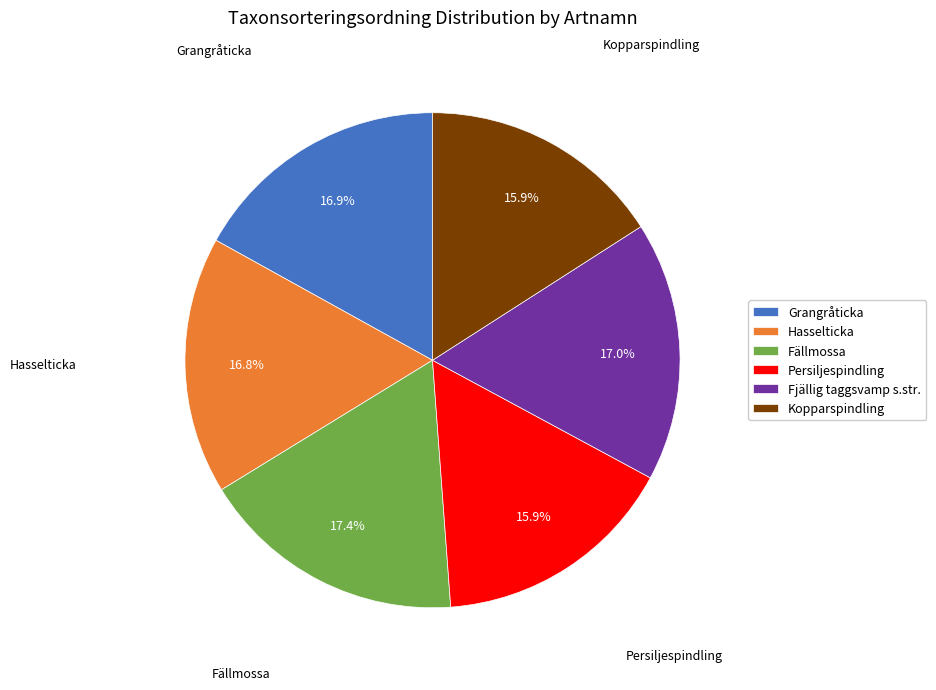

Combined, what portion of the pie is Fjällig taggsvamp s.str. and Persiljespindling?

32.9%